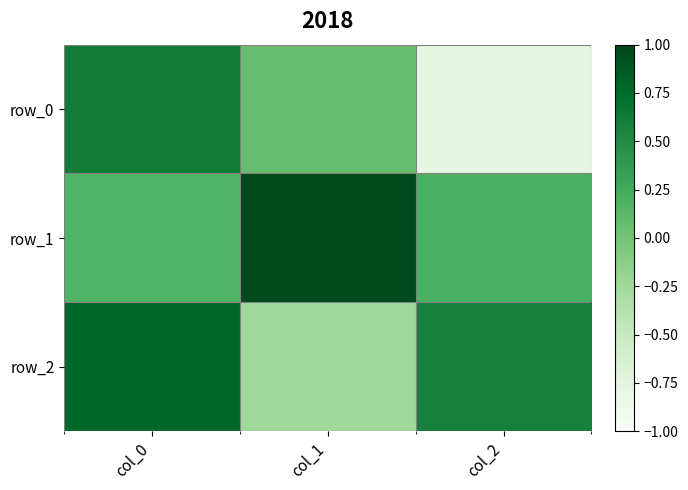

Reading left to right, list all the values displayed in this chart.

row_0: 0.6	0.1	-0.8
row_1: 0.2	1.0	0.2
row_2: 0.8	-0.3	0.6